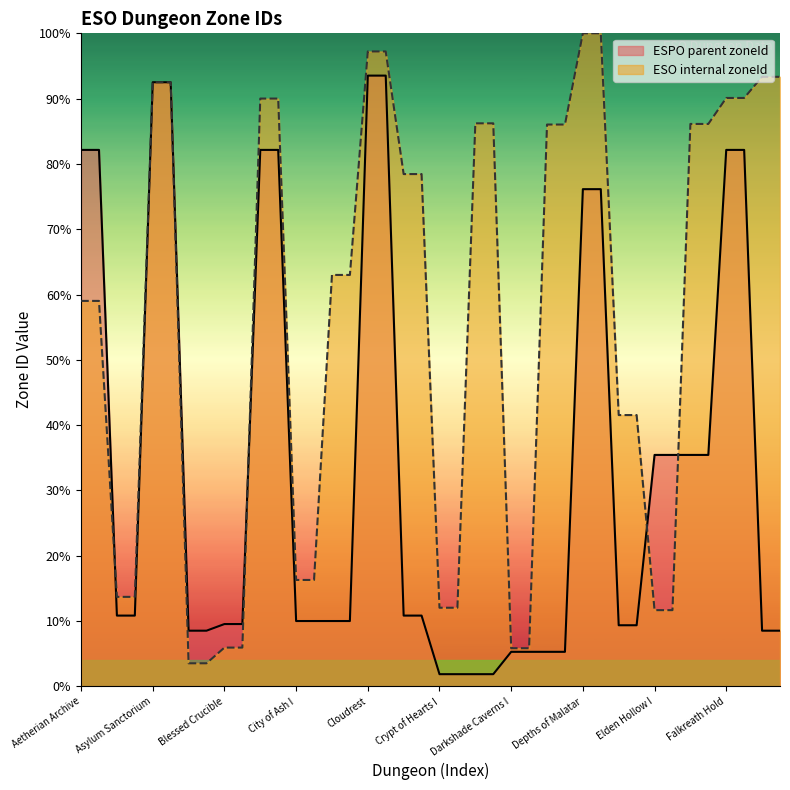

Which series has the largest range (max minus min)?

ESO internal zoneId